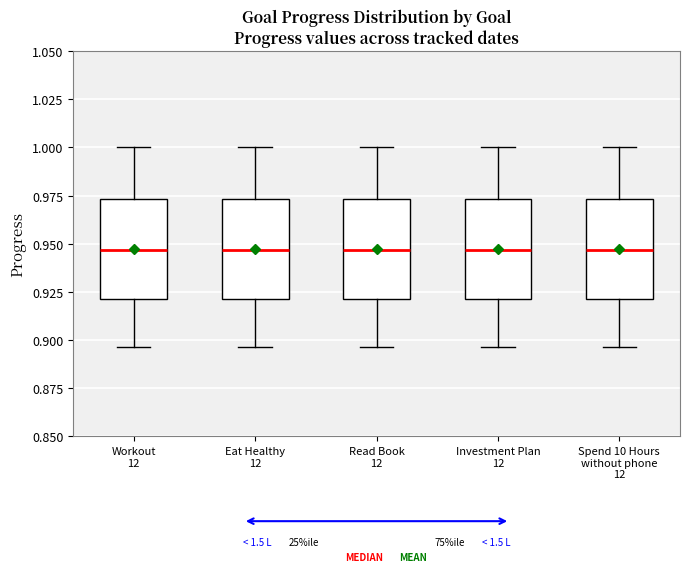

Reading left to right, read every box against the y-axis: the position of its median line, the range the box covers, and the ends of its whiskers. The values are not printed on the chart, so give them approximately, as read against the axis.

Workout 12: median 0.945, box 0.920 to 0.975, whiskers 0.895 to 1.000
Eat Healthy 12: median 0.945, box 0.920 to 0.975, whiskers 0.895 to 1.000
Read Book 12: median 0.945, box 0.920 to 0.975, whiskers 0.895 to 1.000
Investment Plan 12: median 0.945, box 0.920 to 0.975, whiskers 0.895 to 1.000
Spend 10 Hours without phone 12: median 0.945, box 0.920 to 0.975, whiskers 0.895 to 1.000